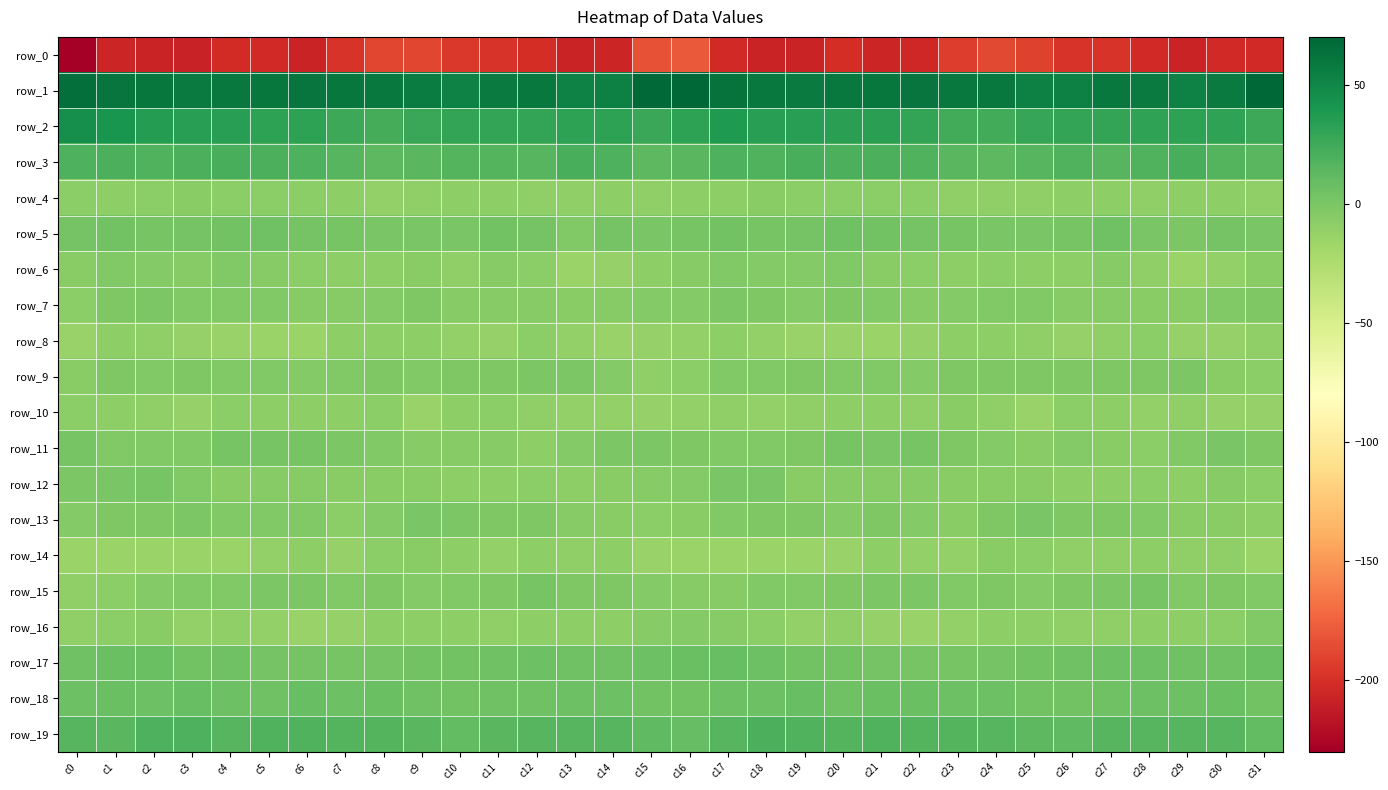

What is the spread (max minus min) of values at c20?

260.6